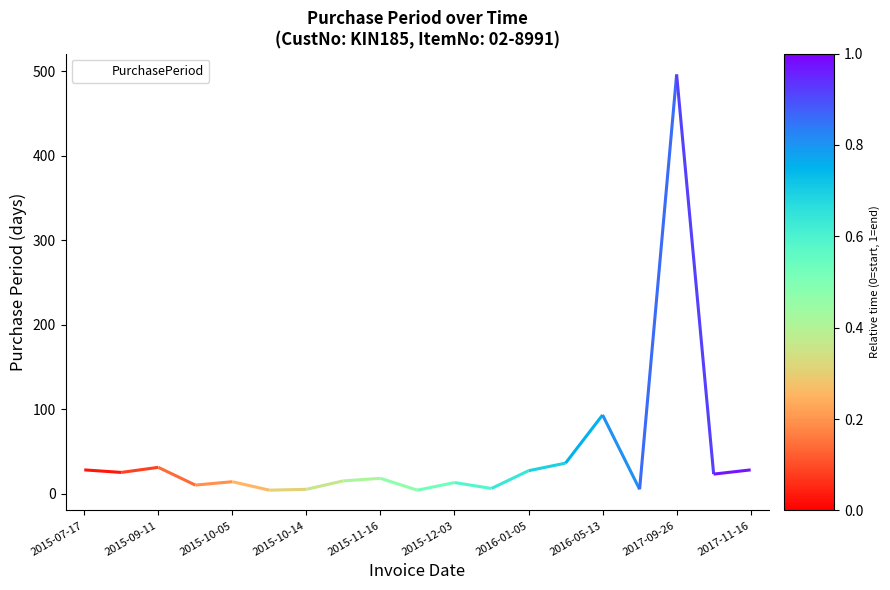

Where is PurchasePeriod nearest to the value 250?

2016-05-13